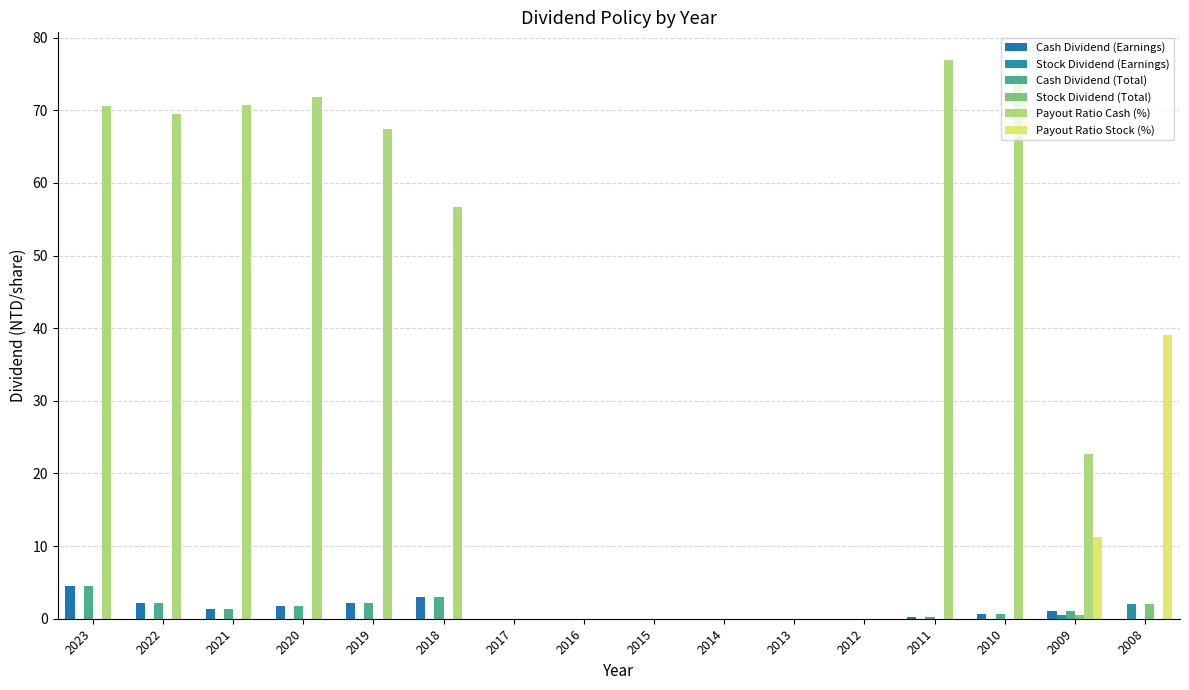

How many data points does each series have?

16